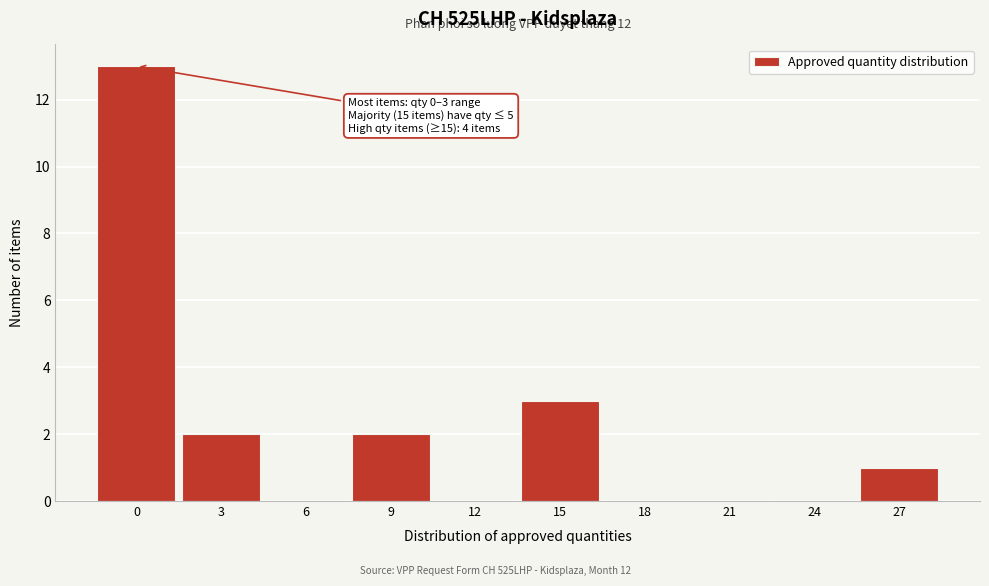

Reading right to left, what are all the values shown in this chart?

27=1	24=0	21=0	18=0	15=3	12=0	9=2	6=0	3=2	0=13